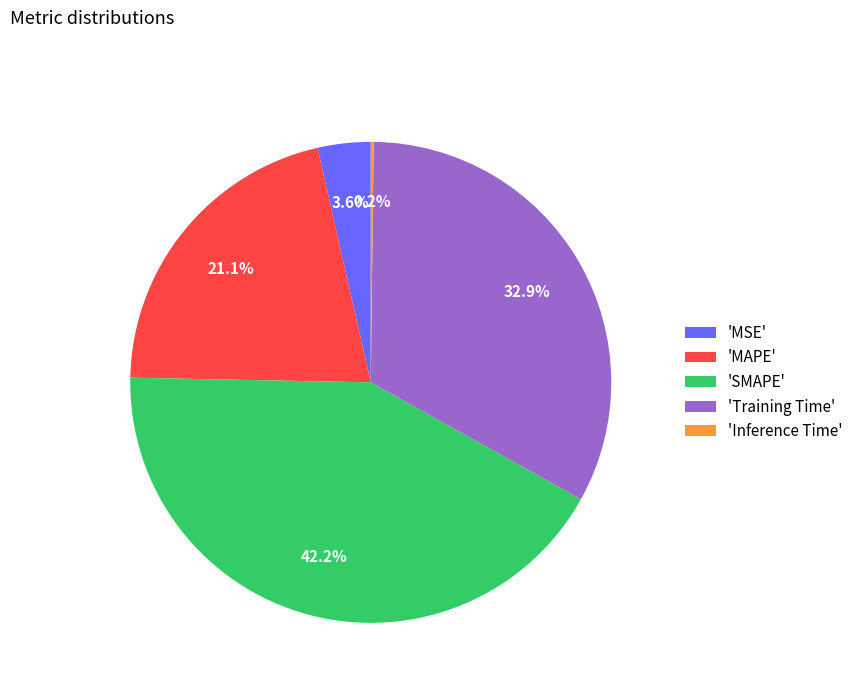

Does 'SMAPE' represent more than half of the total?

No